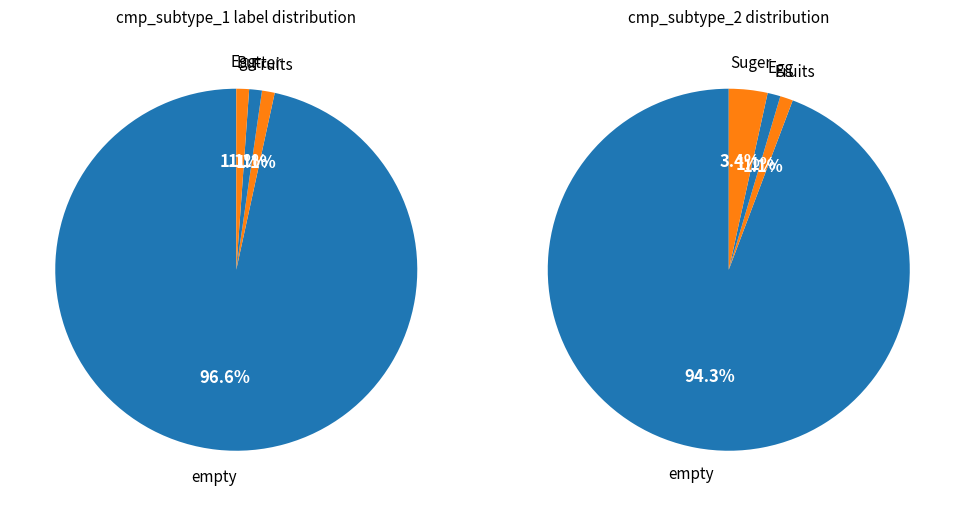

To the nearest percent, what portion does Egg represent?

1%